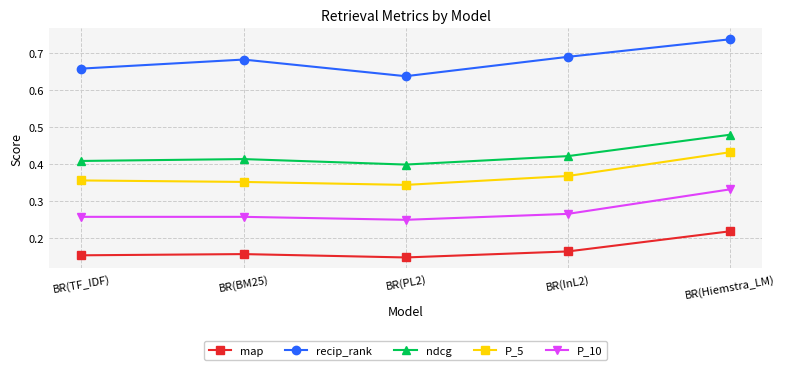

Which series changed the most between BR(PL2) and BR(Hiemstra_LM)?

recip_rank